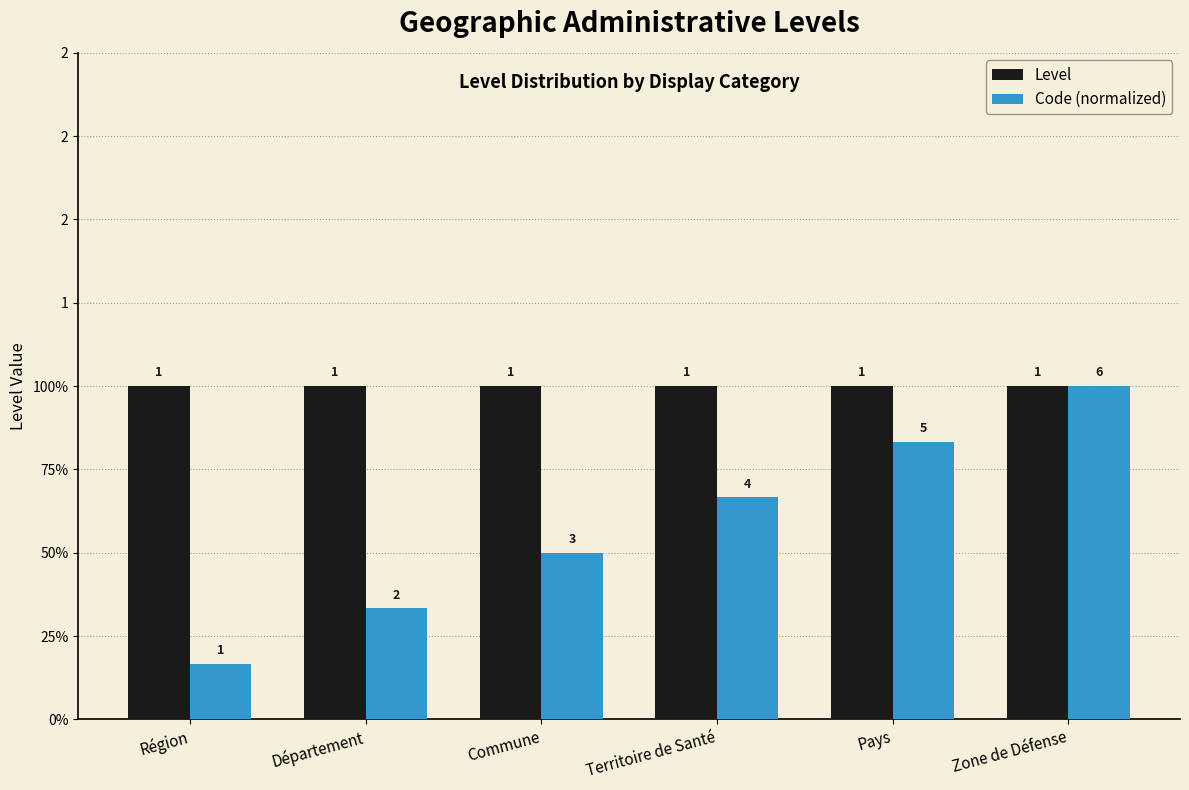

What are all the series names shown in the legend?

Level, Code (normalized)